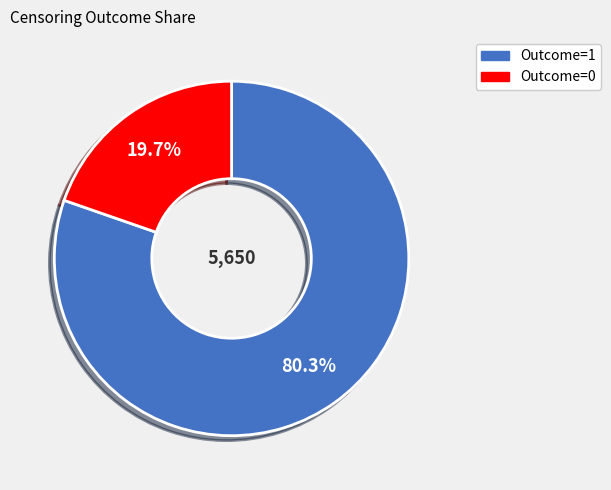

Is there any slice that represents more than half of the pie?

Yes